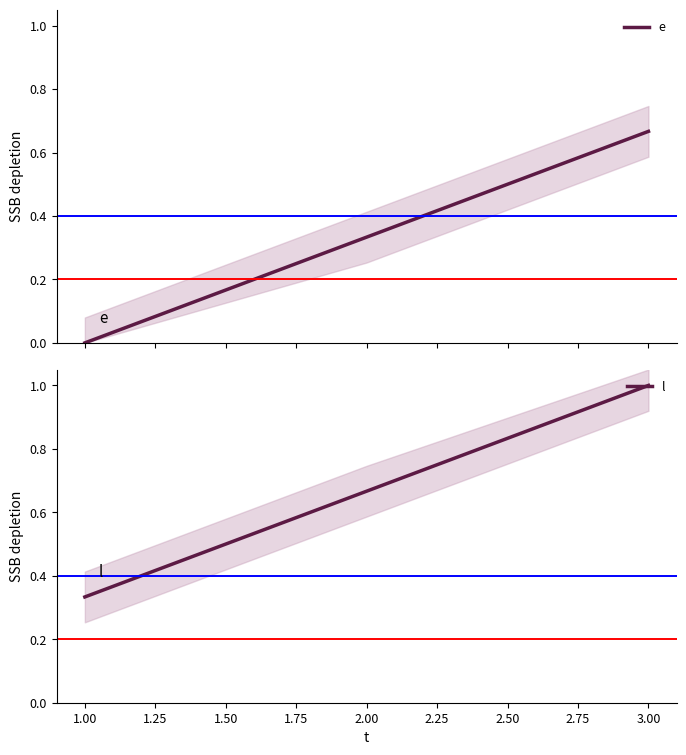

How many values in e are above zero?

2